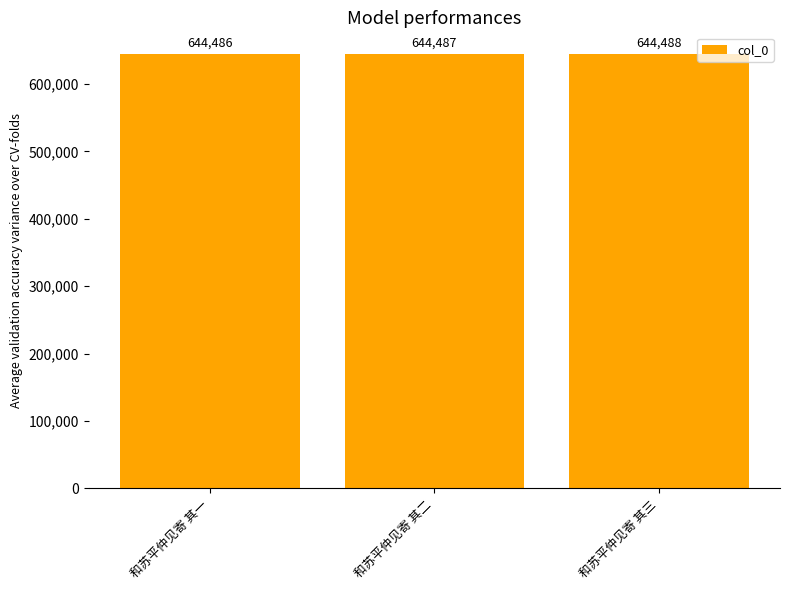

Reading right to left, transcribe all the data shown in this chart.

644488	644487	644486